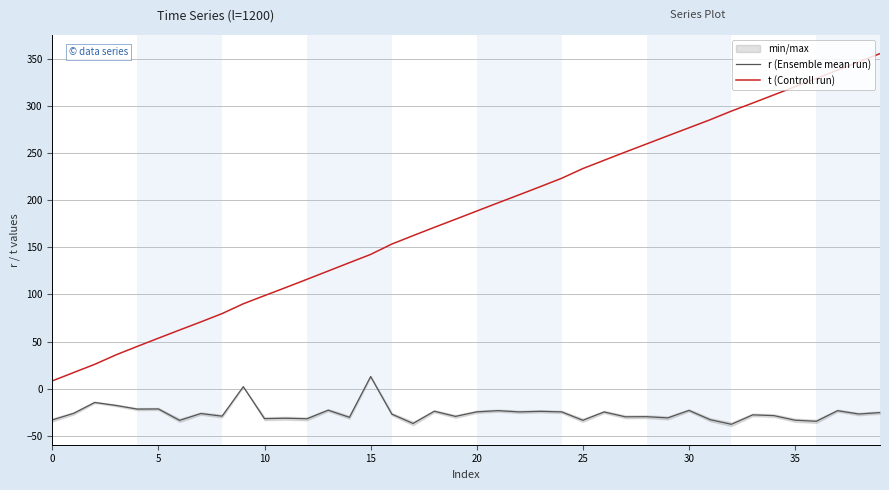

True or false: t (Controll run) has more than 2 points higher than both neighbors.

False